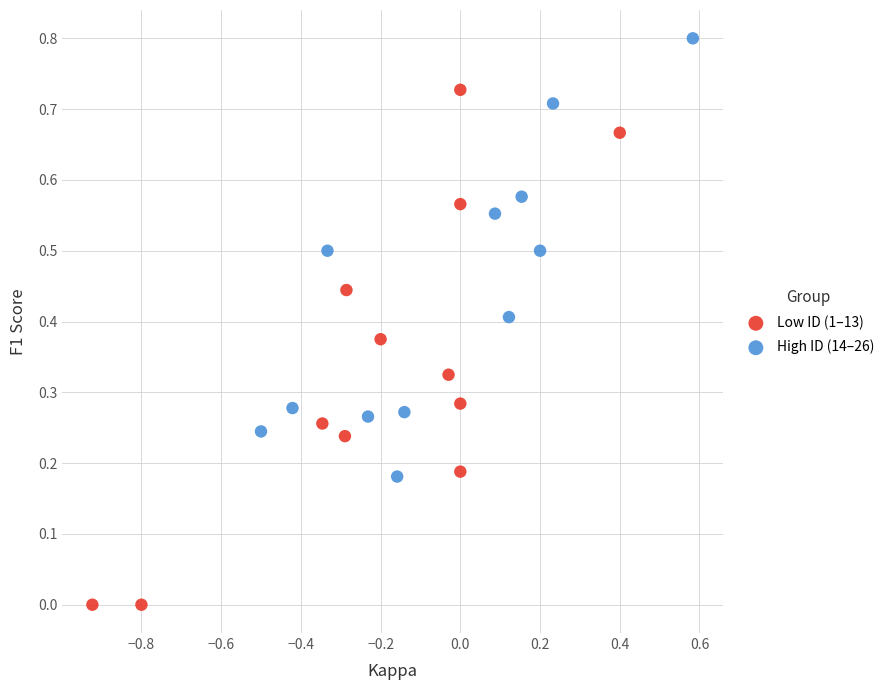

Which series contains the lowest Y value?

Low ID (1–13)